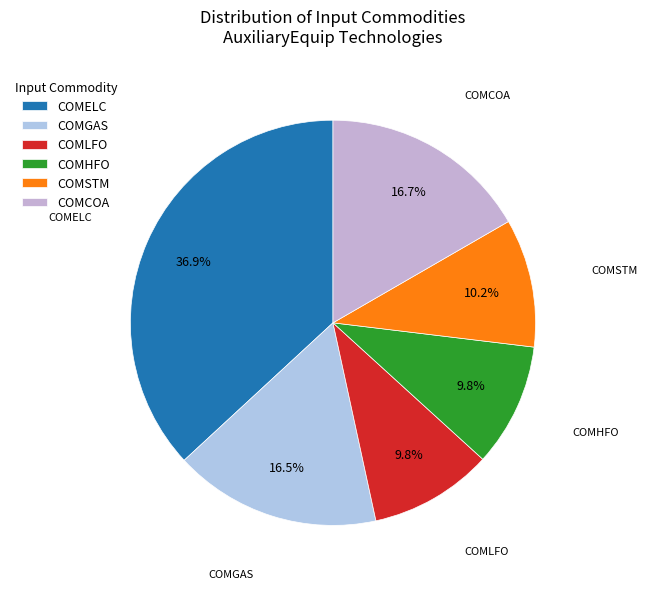

Is it true that COMCOA is 17% of the pie?

True